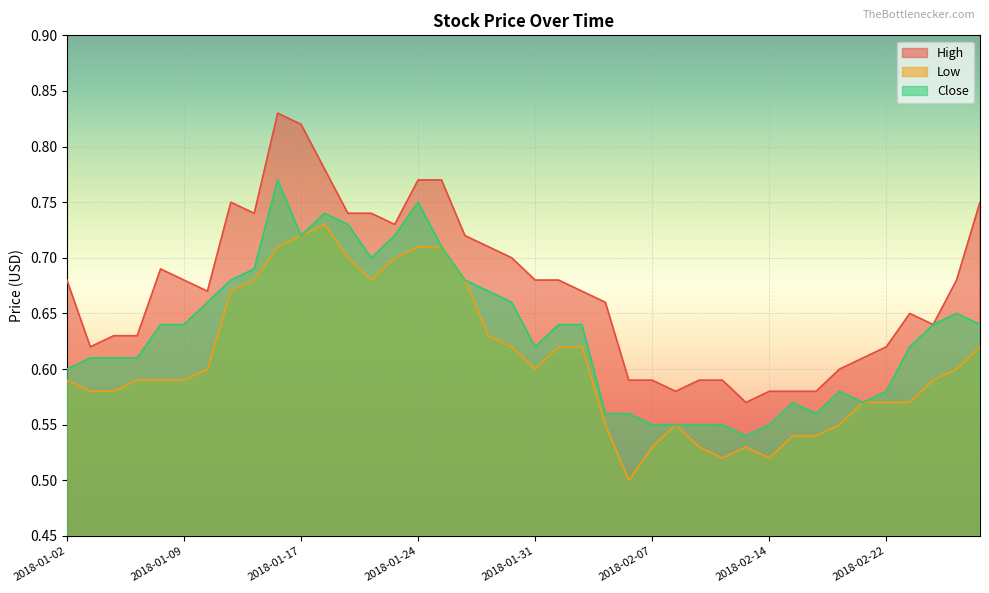

At which label does High reach its minimum?

2018-02-13